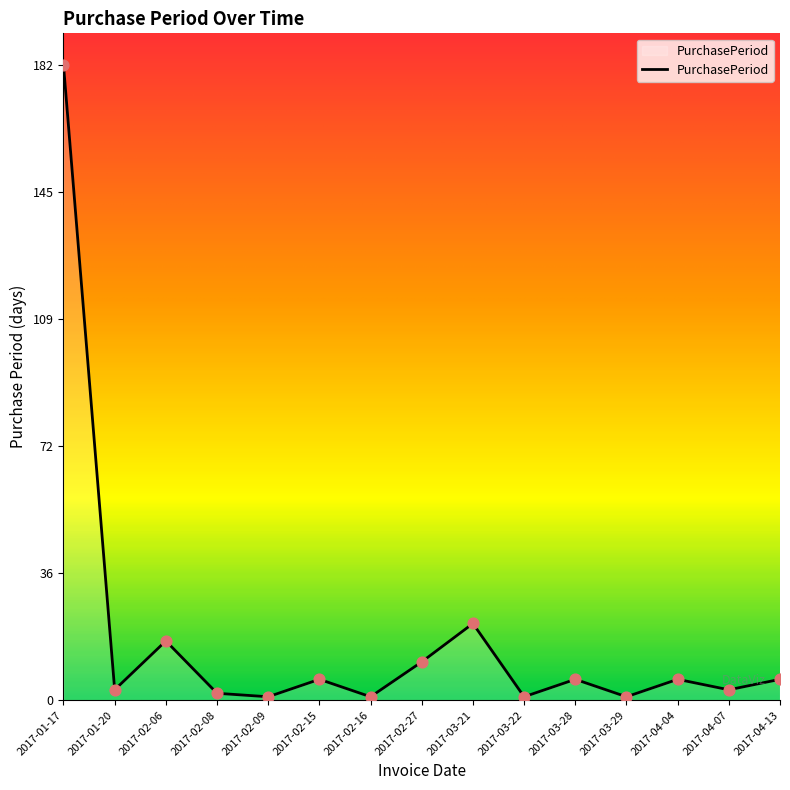

What is the change in value from 2017-02-08 to 2017-04-07?

+1